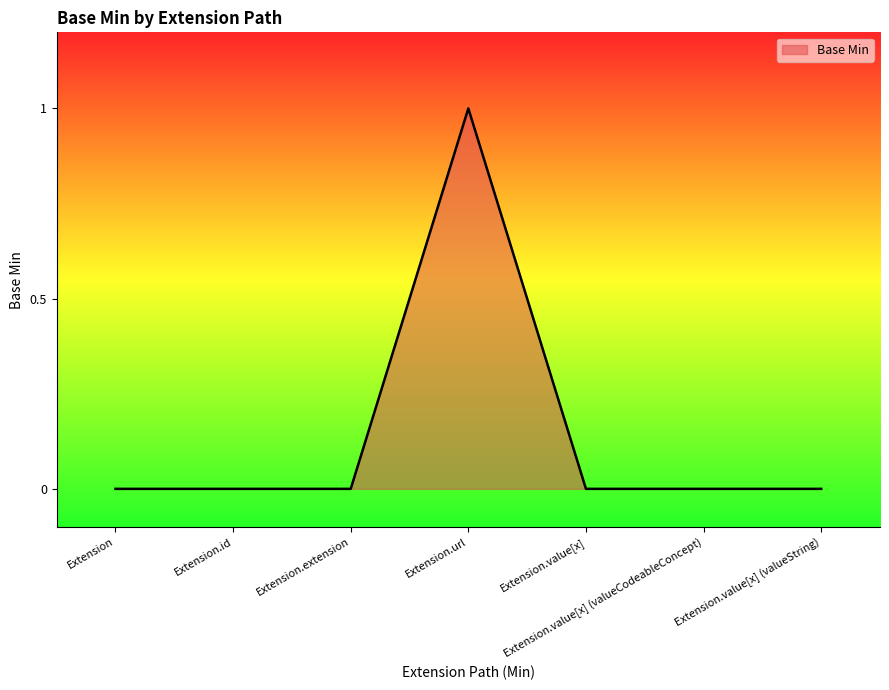

How many lines are shown in the chart?

1